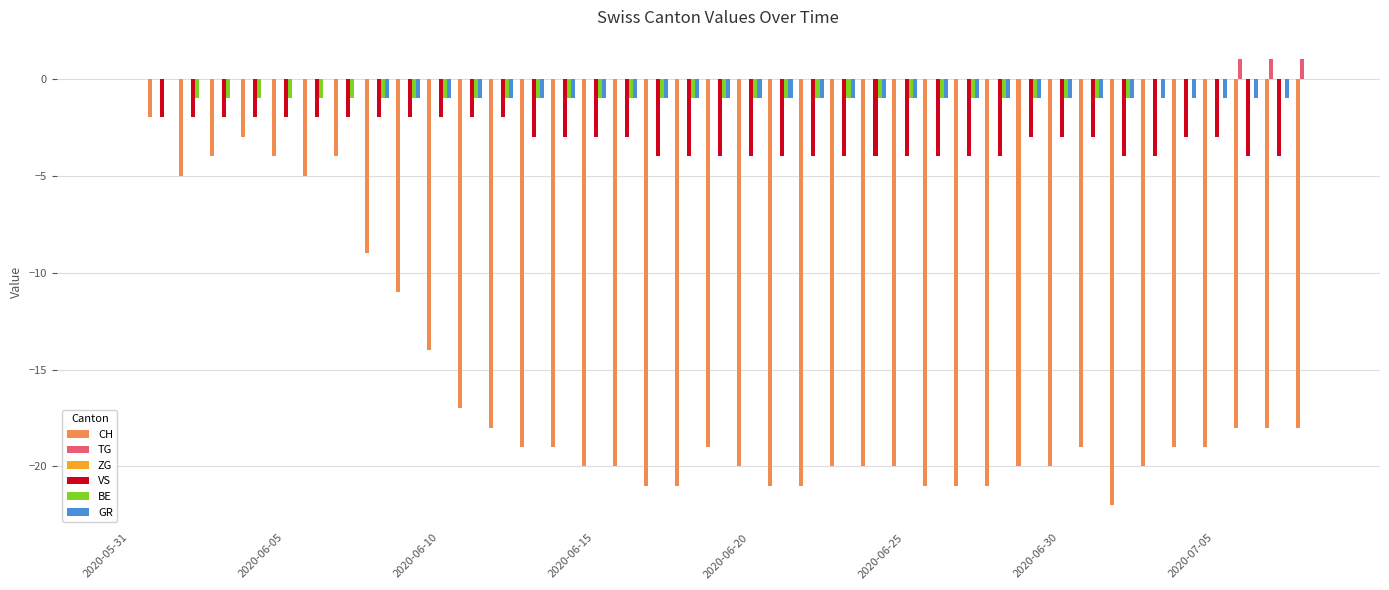

What is the sum of all GR values?

-30